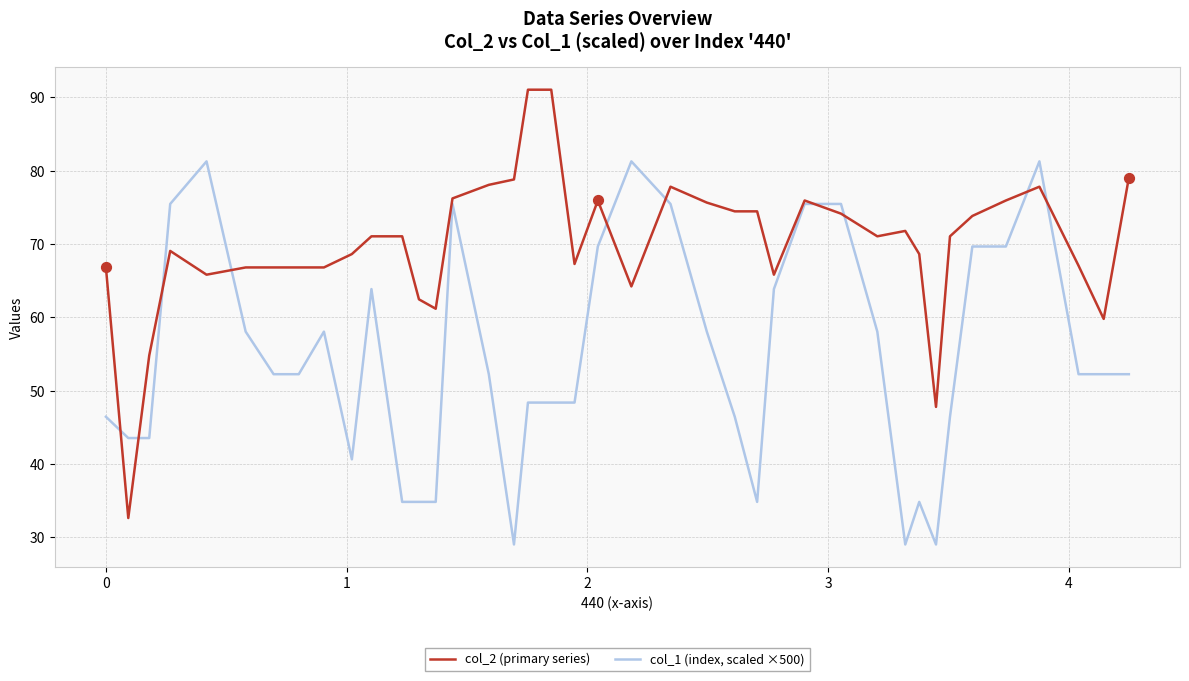

List the series in order of their overall mean, lowest first.

col_1 (index, scaled ×500), col_2 (primary series)